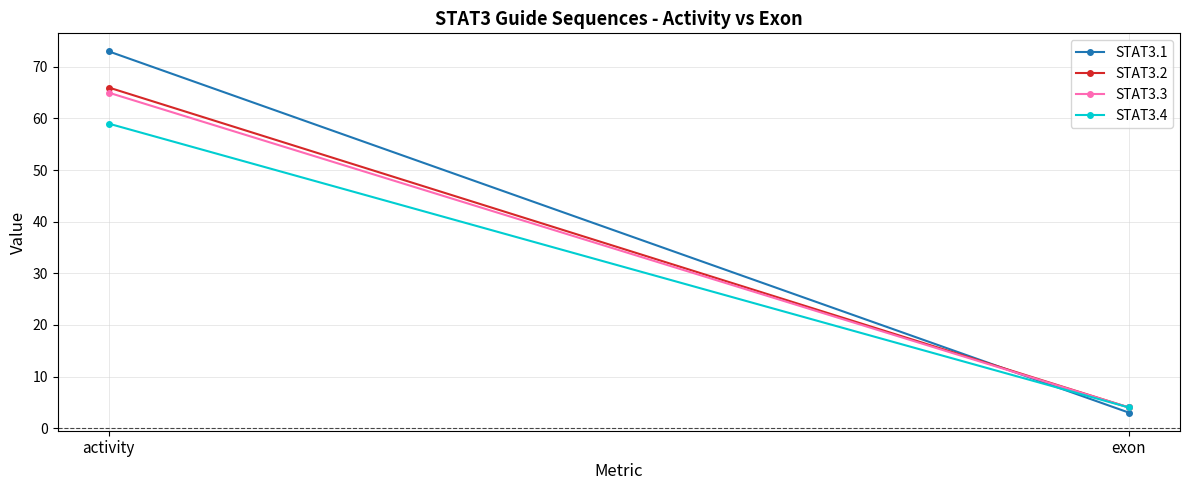

What are all the series names shown in the legend?

STAT3.1, STAT3.2, STAT3.3, STAT3.4